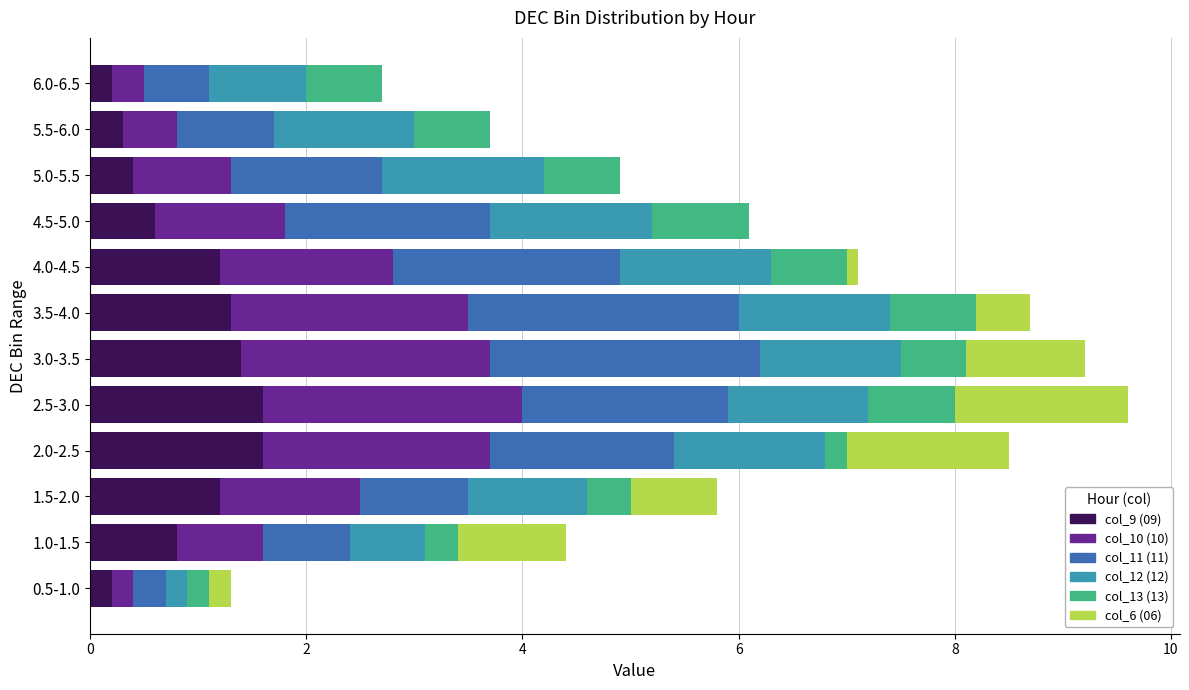

What is the total value across all series at 1.0-1.5?

4.4